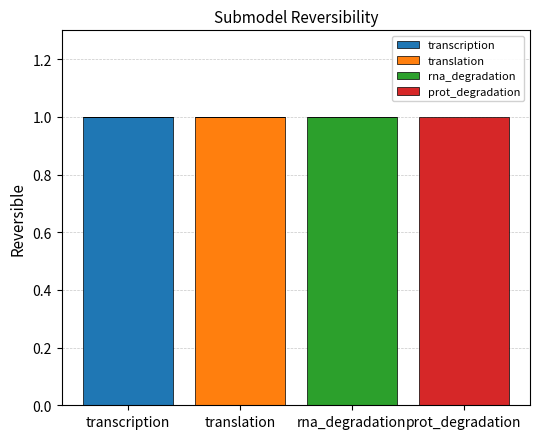

Which category has the highest value in the transcription series?

transcription